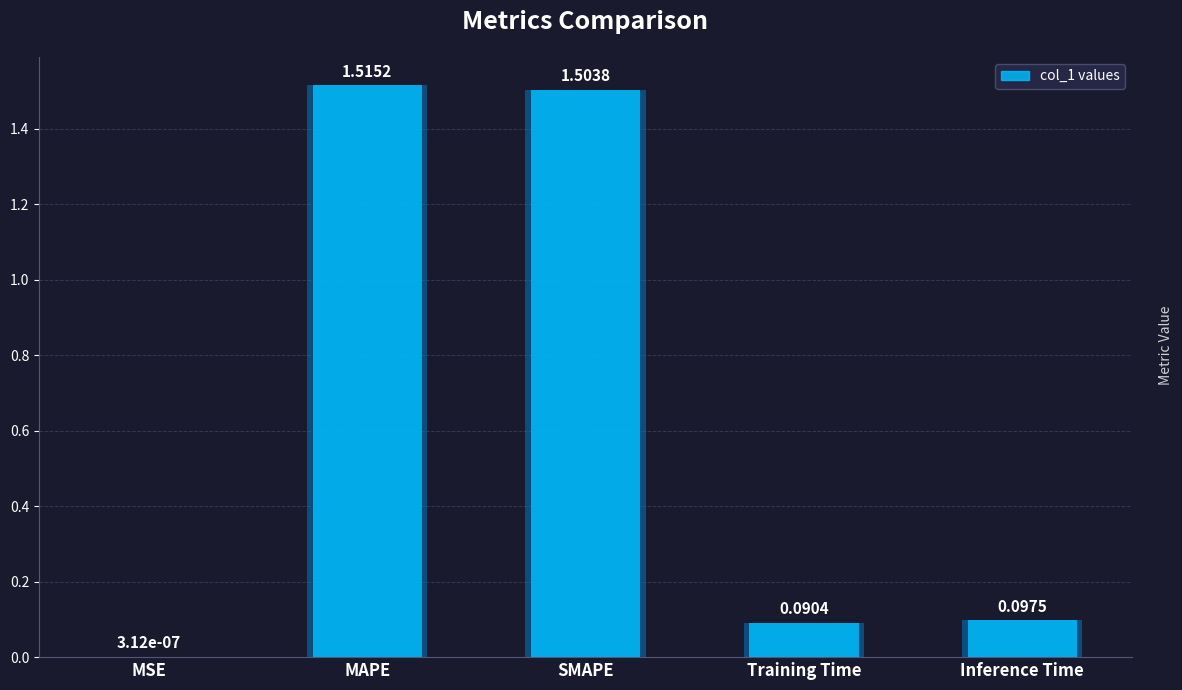

At which category does the chart reach its minimum across all series?

MSE